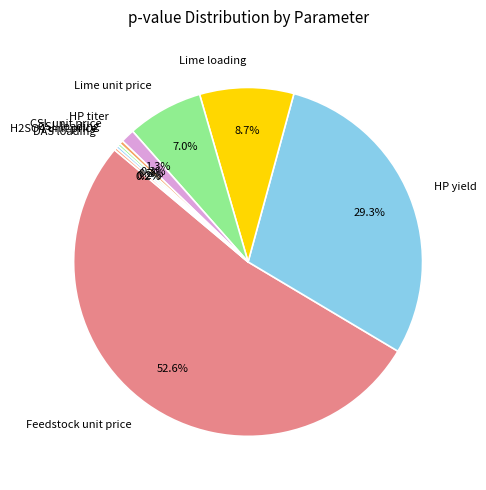

Do HP yield and Lime unit price together represent more than half of the pie?

No